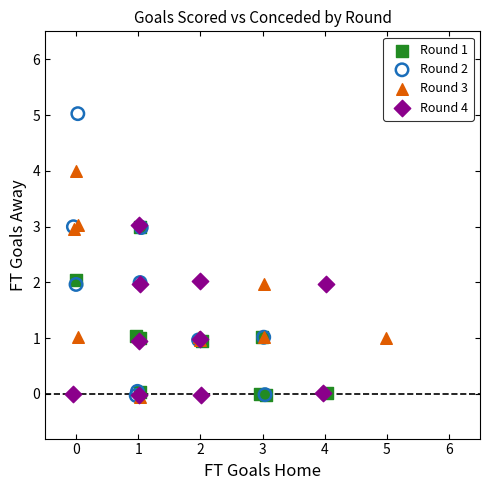

Which series contains the highest Y value?

Round 2